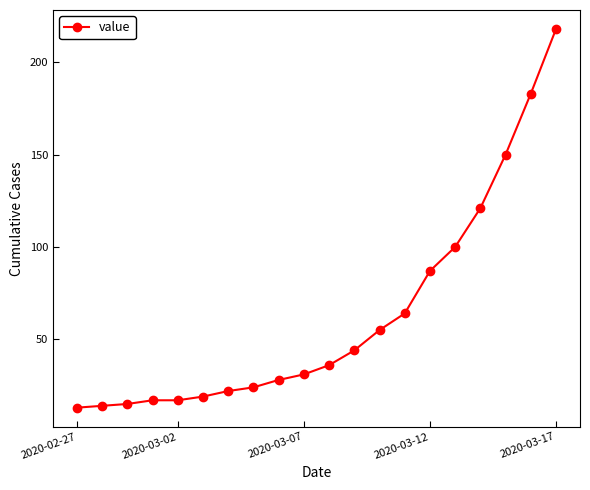

What is the average value?

63